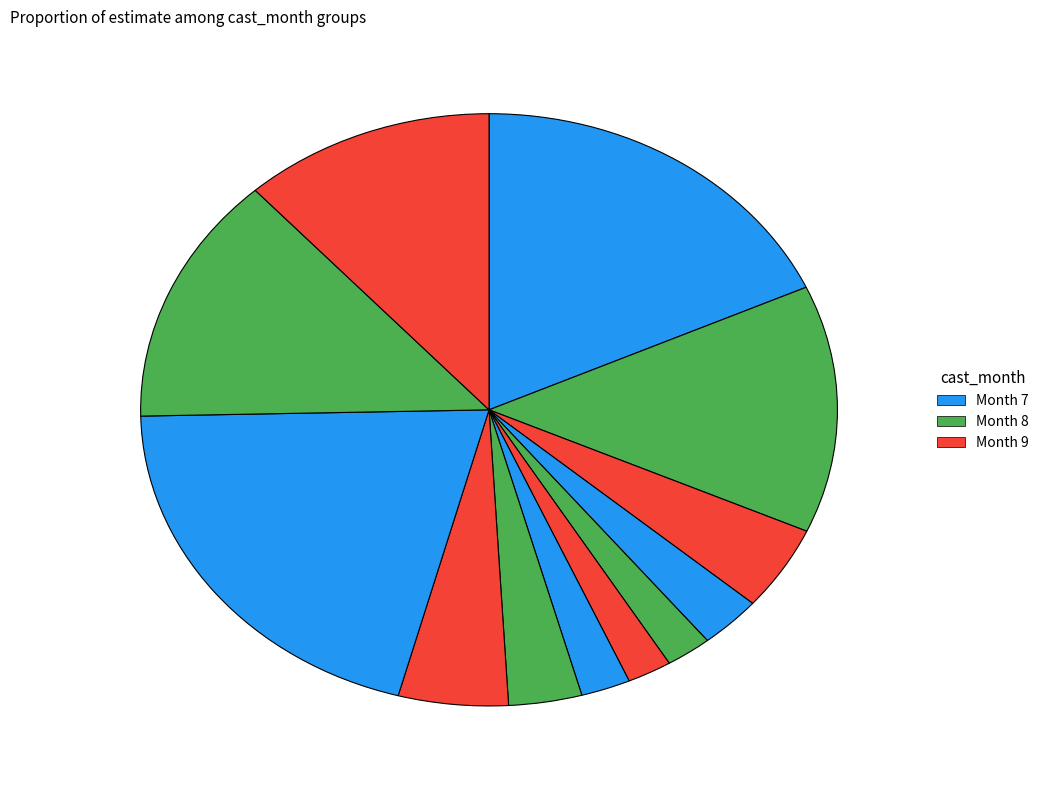

How many slices are in this pie chart?

12